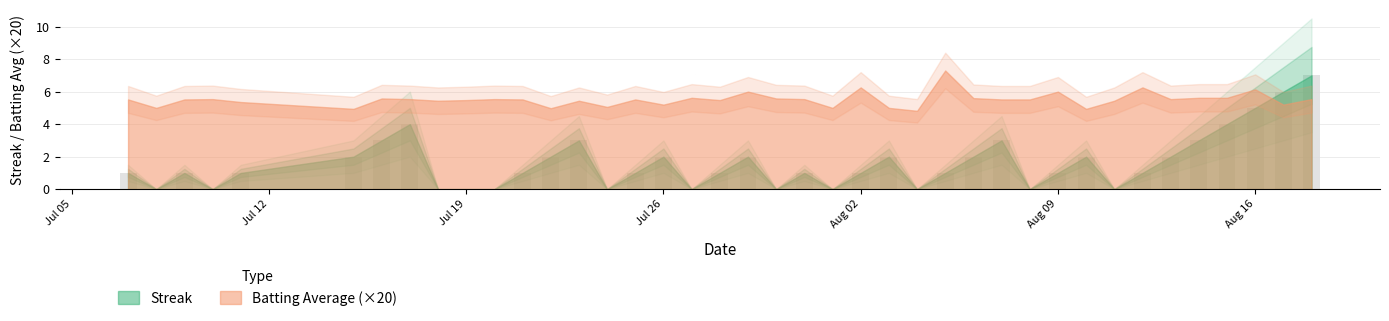

What is the greatest value displayed?

7